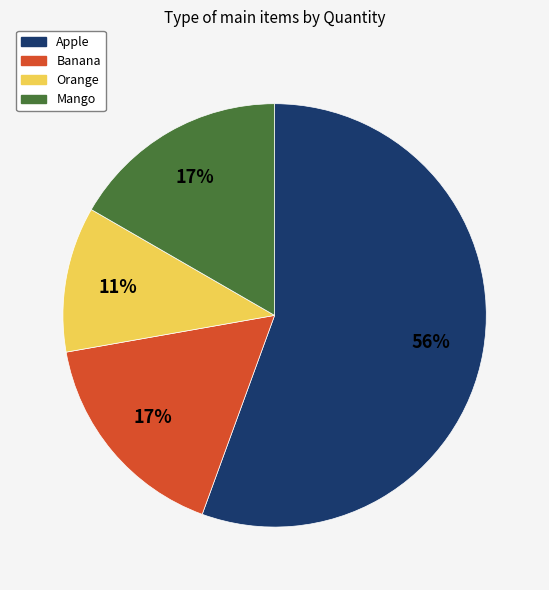

Which slice is the largest?

Apple